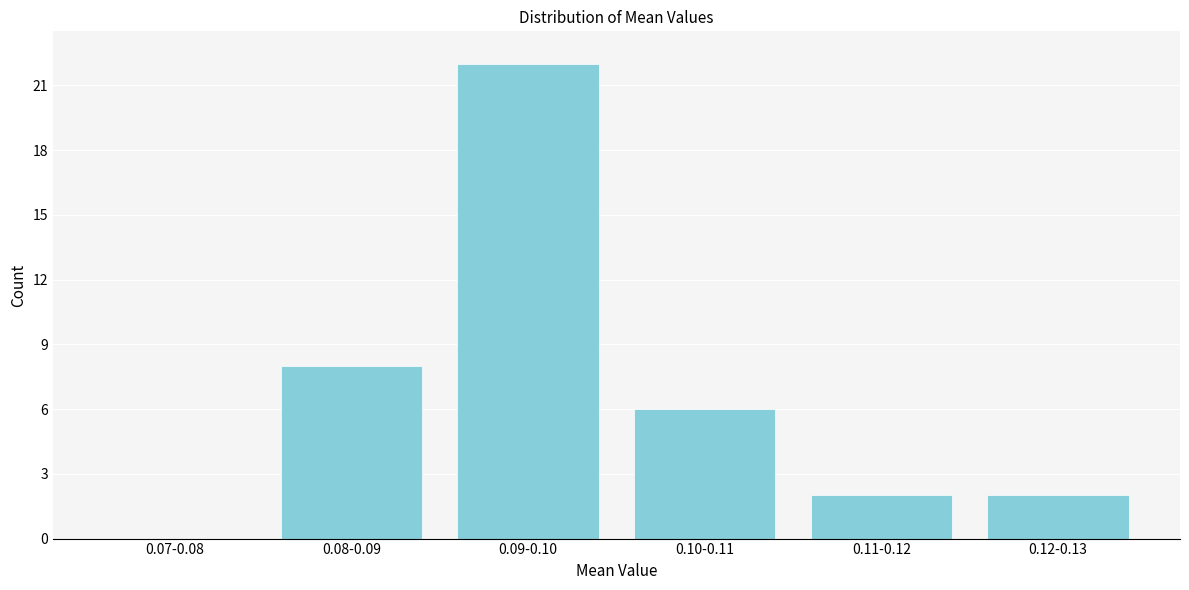

Reading left to right, list all the values displayed in this chart.

0.07-0.08=0	0.08-0.09=8	0.09-0.10=22	0.10-0.11=6	0.11-0.12=2	0.12-0.13=2